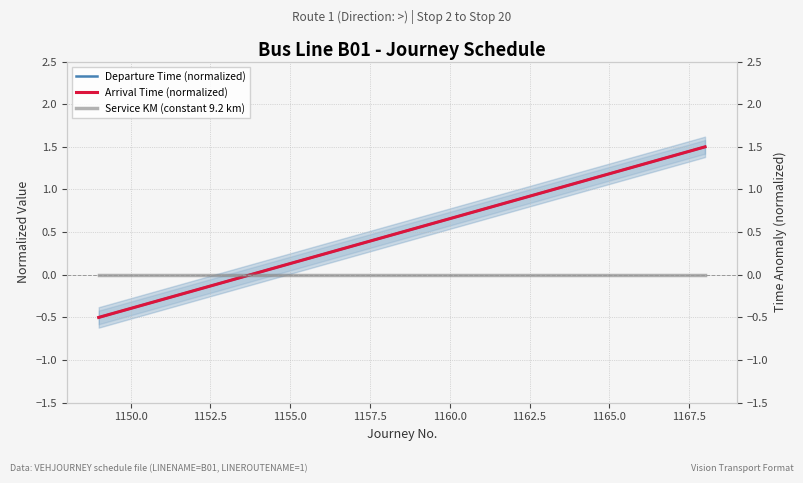

How many distinct data groups are displayed?

3